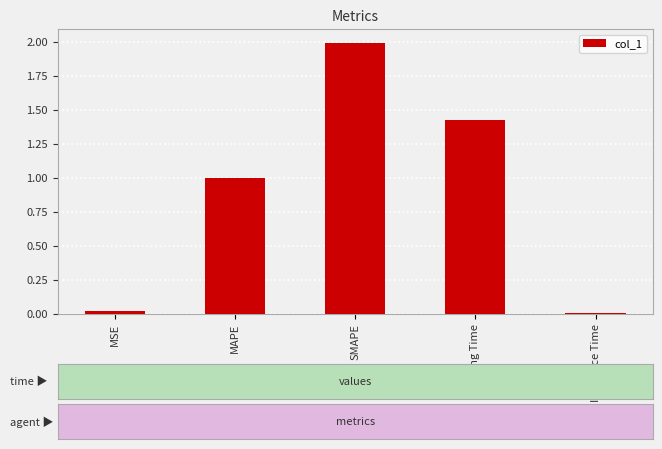

What is the change in value from MAPE to SMAPE?

+1.0